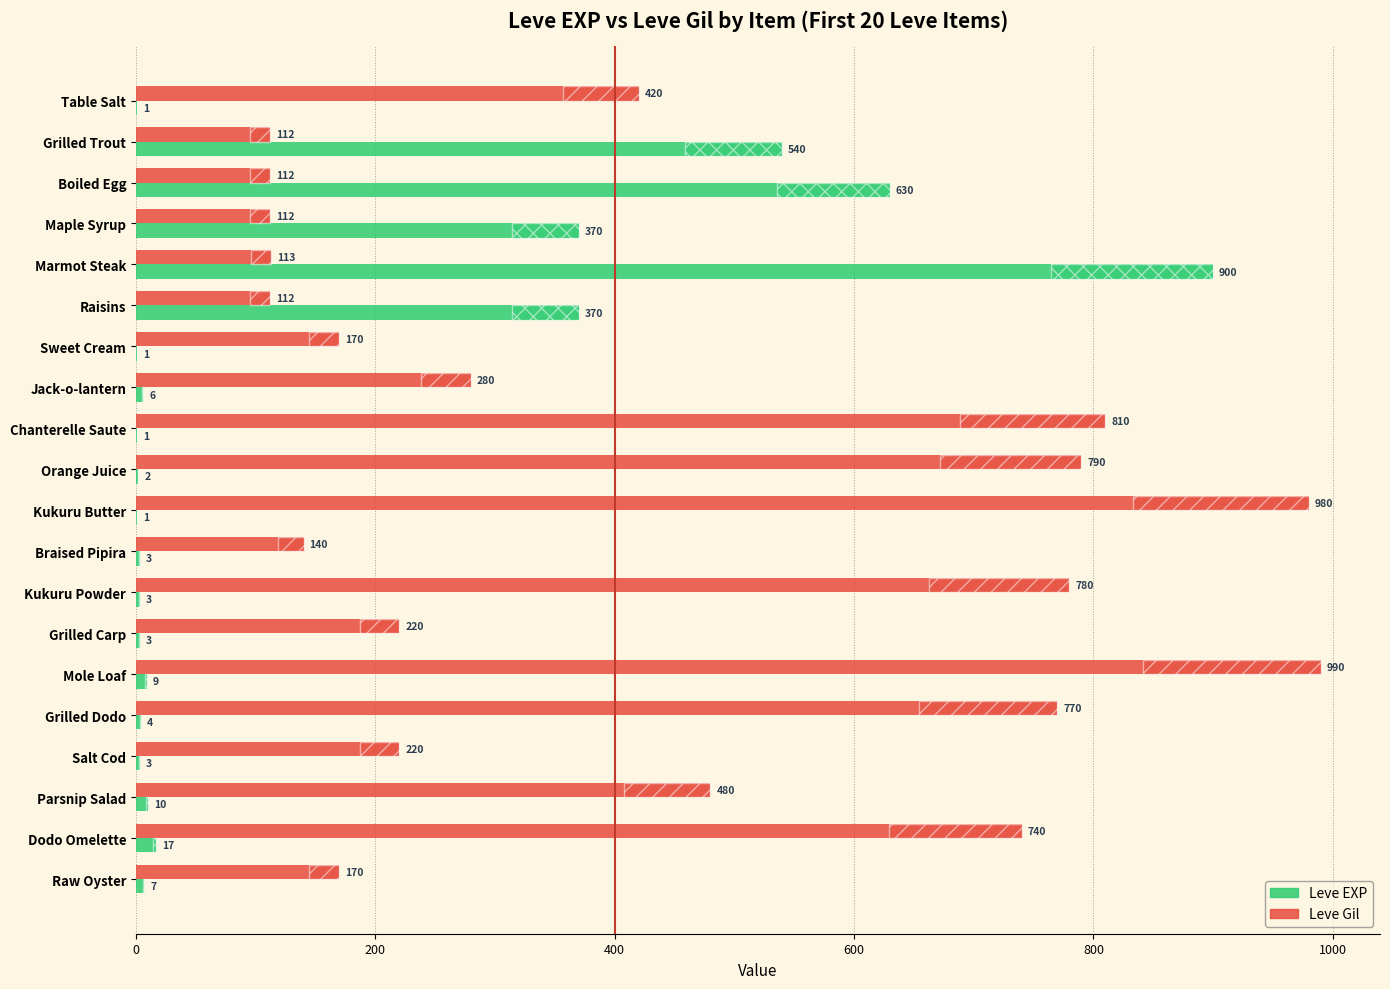

How many data points does each series have?

20